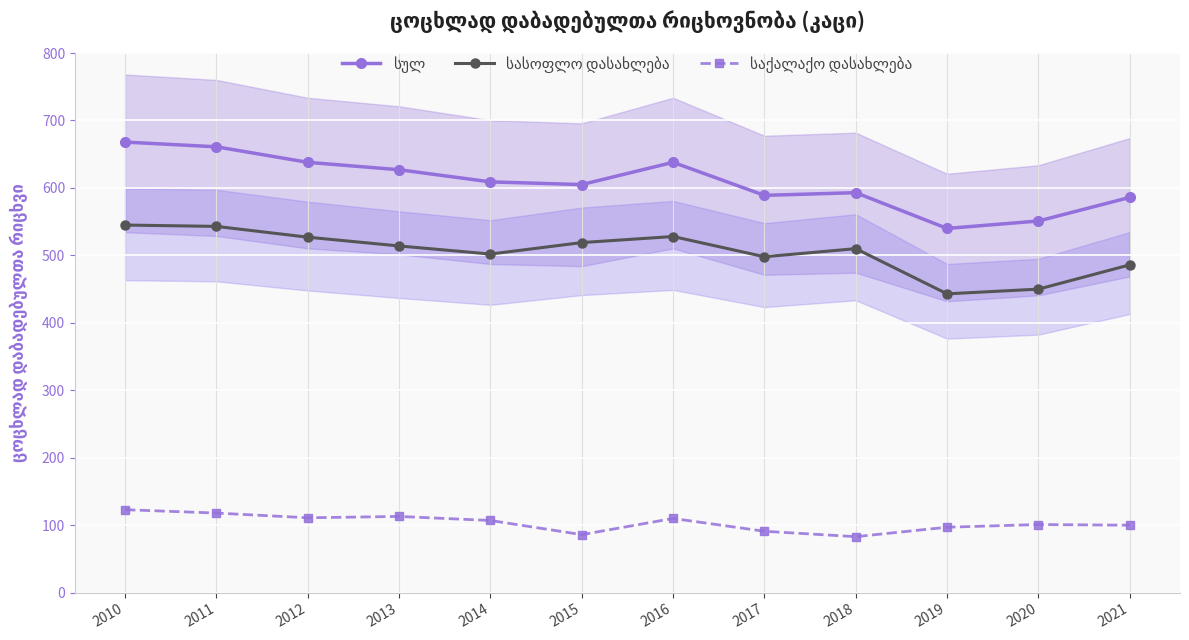

How many values in the საქალაქო დასახლება series are below 107?

6